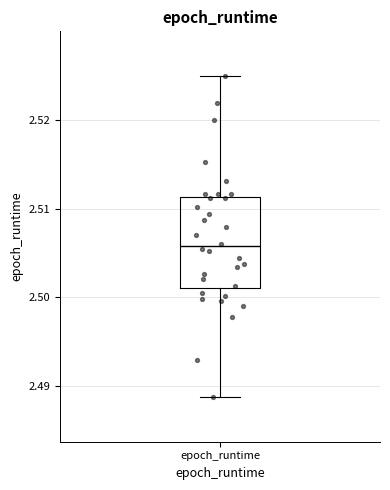

Where does the median line of the box for epoch_runtime sit on the y-axis? The values are not printed on the chart, so give them approximately, as read against the axis.

2.506